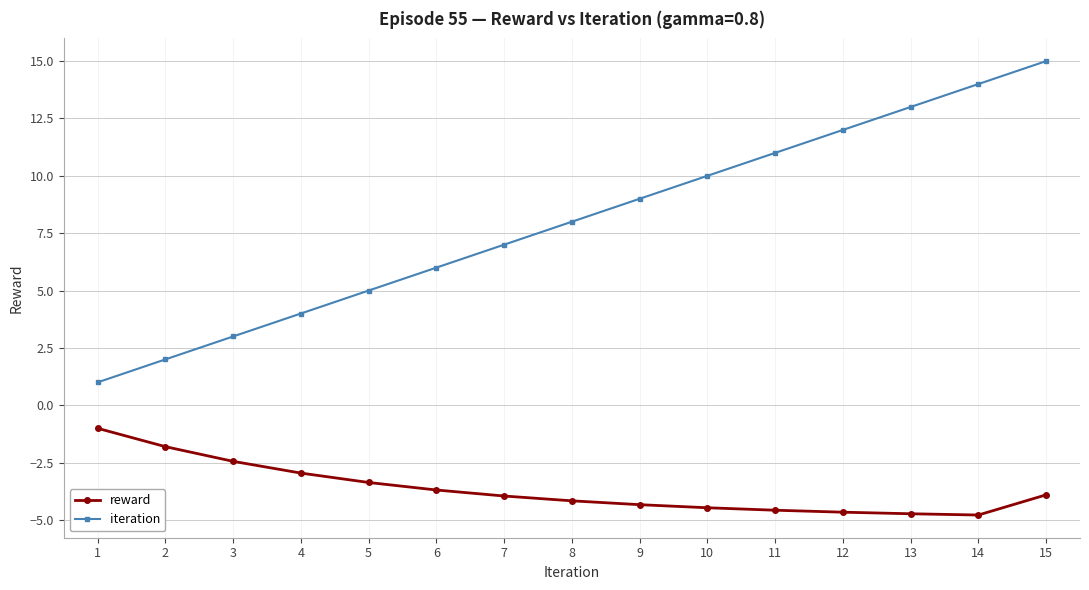

Between 8 and 14, which series saw the biggest shift?

iteration